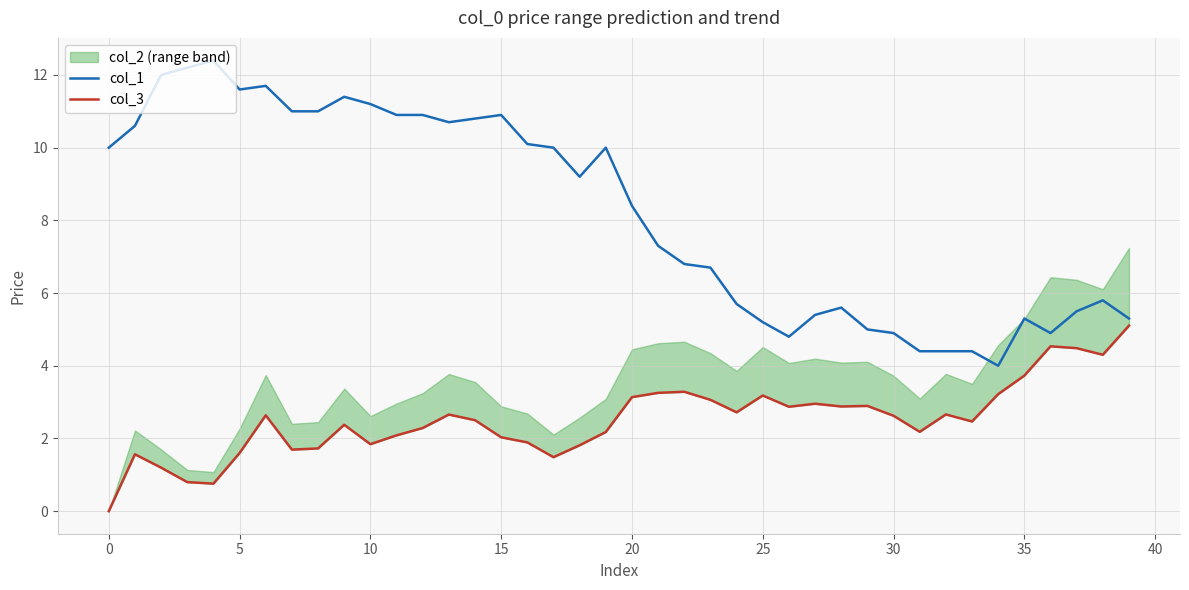

What is the sum of all col_1 values?

328.4